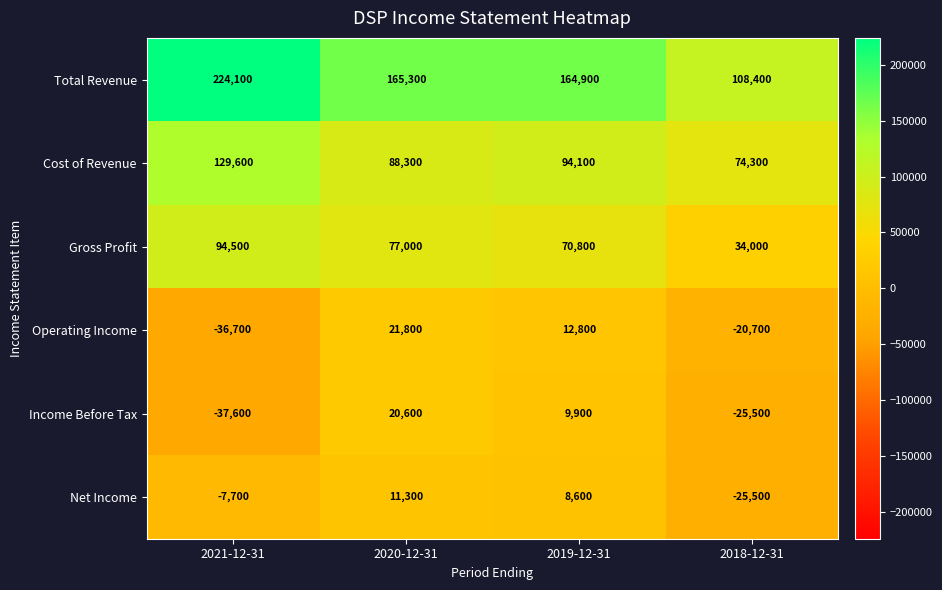

Between 2019-12-31 and 2018-12-31, which series saw the biggest shift?

Total Revenue